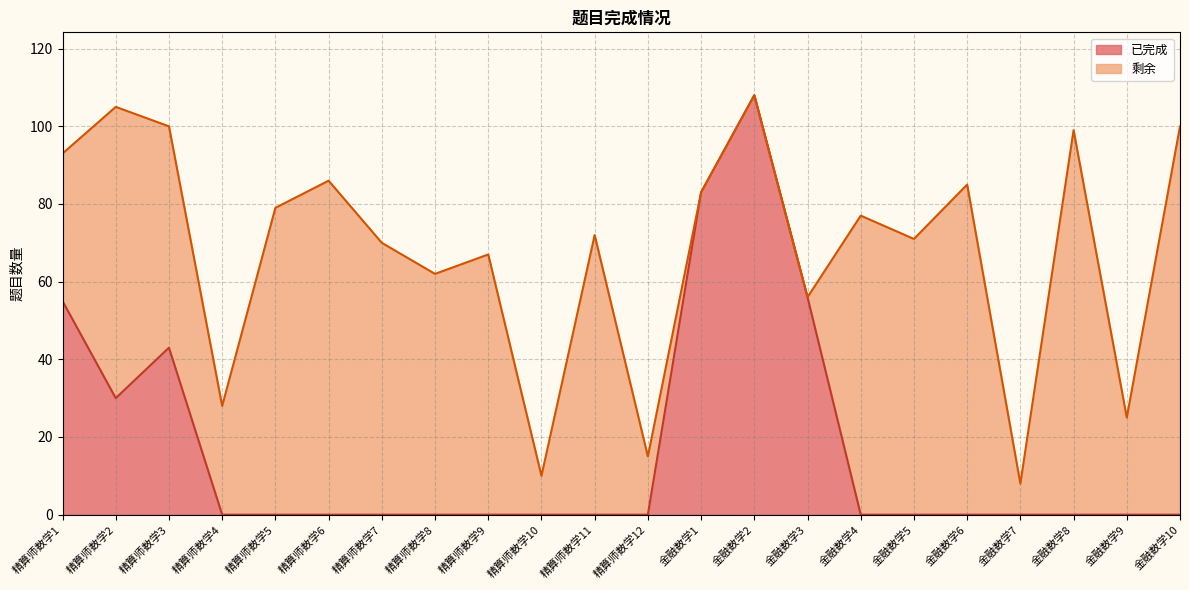

How many values are between 0 and 30?

17